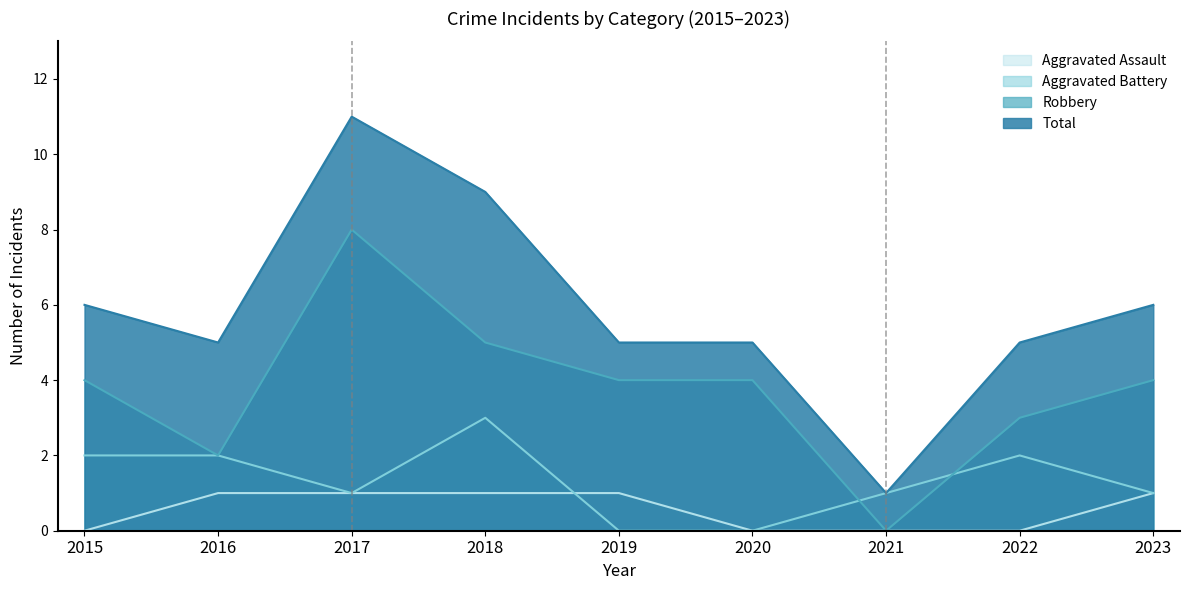

What is the difference between the maximum and minimum values in the Robbery series?

8